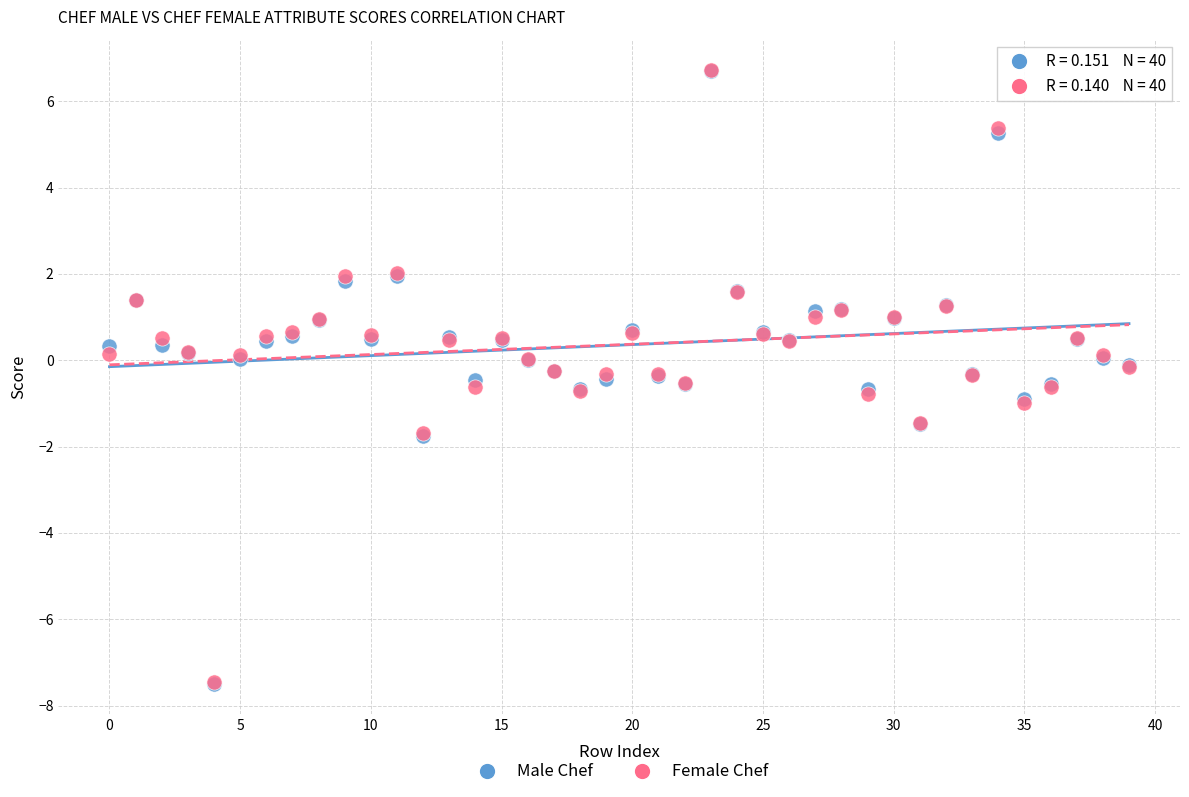

What are all the series names shown in the legend?

Male Chef, Female Chef